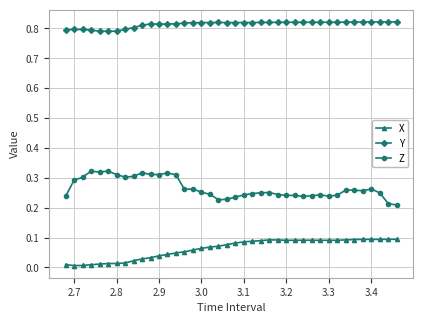

What is the sum of all Y values?

32.6